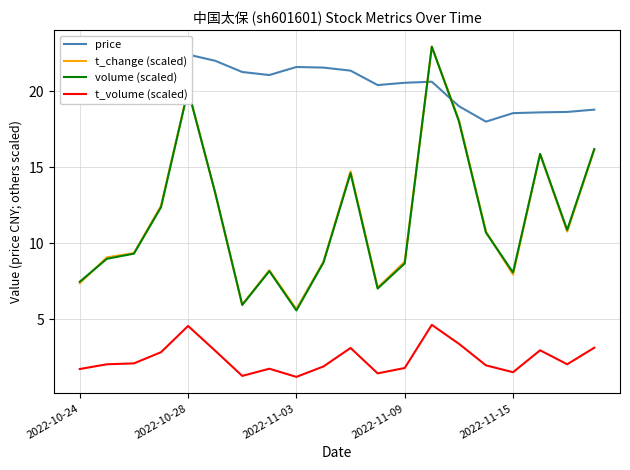

The t_volume (scaled) series shows 1.0 at 9. True or false?

False